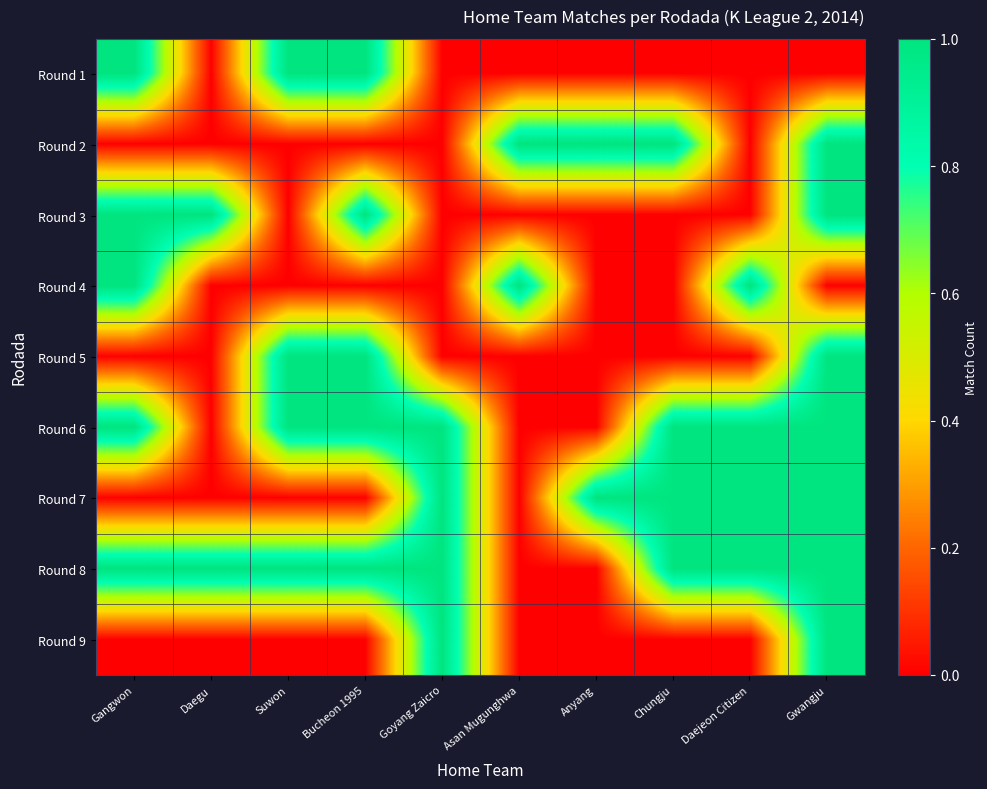

What is the maximum value shown in the chart?

1